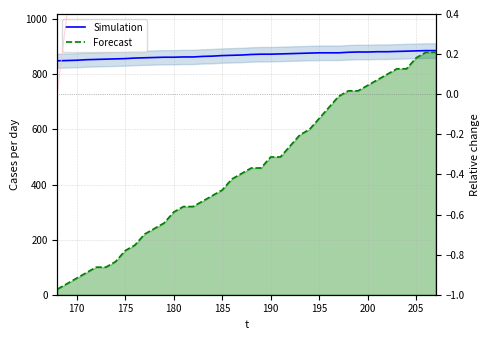

What is the value of the Forecast point at the 25th from the left?

540